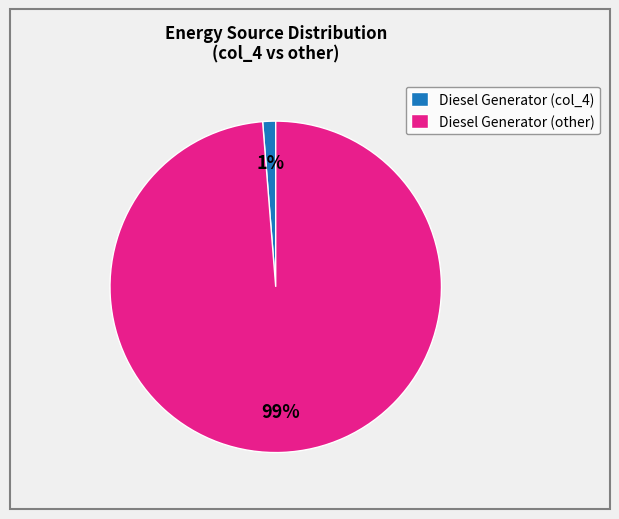

To the nearest percent, what percentage of the pie is Diesel Generator (col_4)?

1%